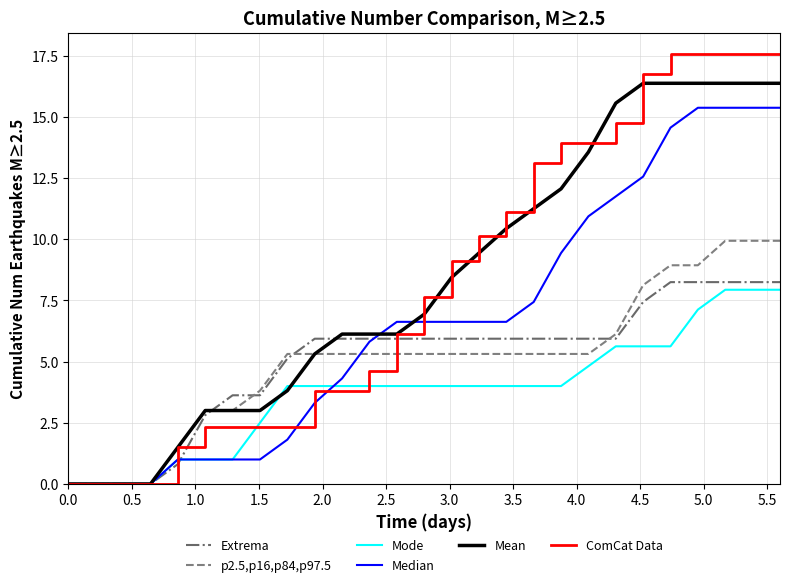

True or false: Mode and Mean cross at least once.

True